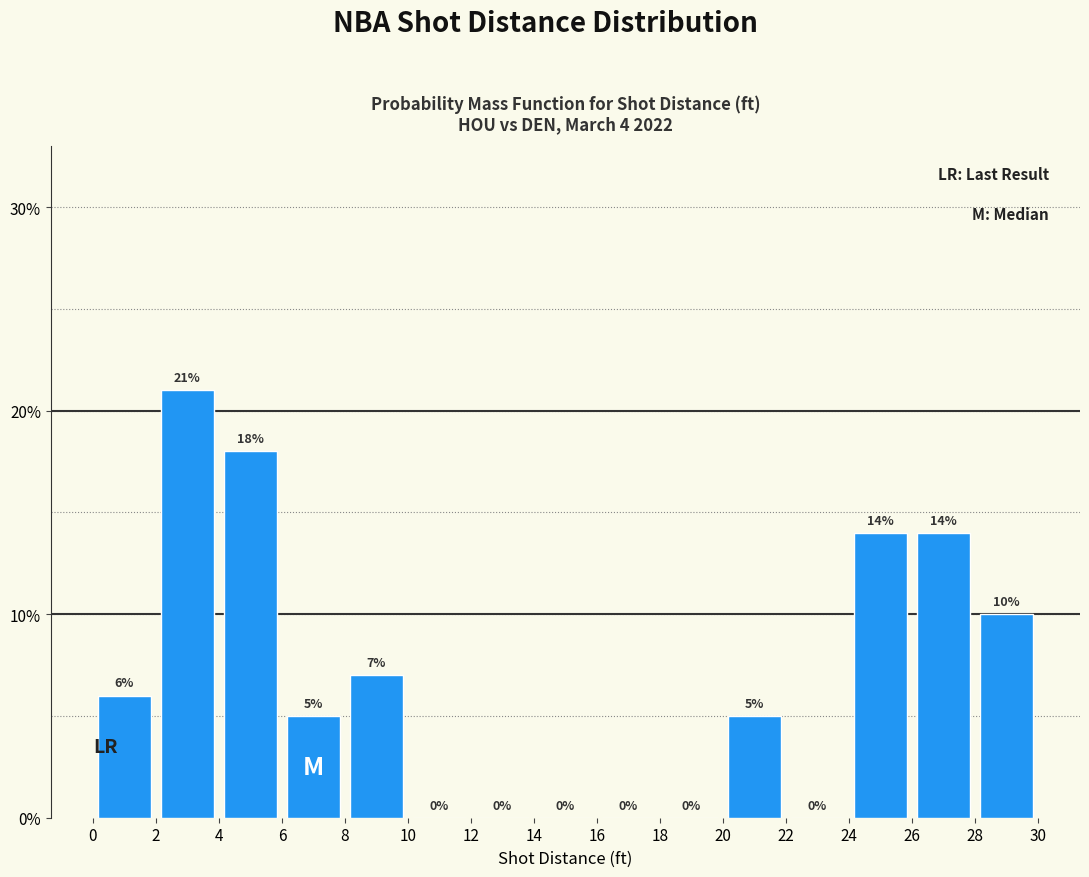

Reading left to right, list every bar in this chart as the range it spans on the x-axis followed by its height.

0 to 2: 6
2 to 4: 21
4 to 6: 18
6 to 8: 5
8 to 10: 7
10 to 12: 0
12 to 14: 0
14 to 16: 0
16 to 18: 0
18 to 20: 0
20 to 22: 5
22 to 24: 0
24 to 26: 14
26 to 28: 14
28 to 30: 10